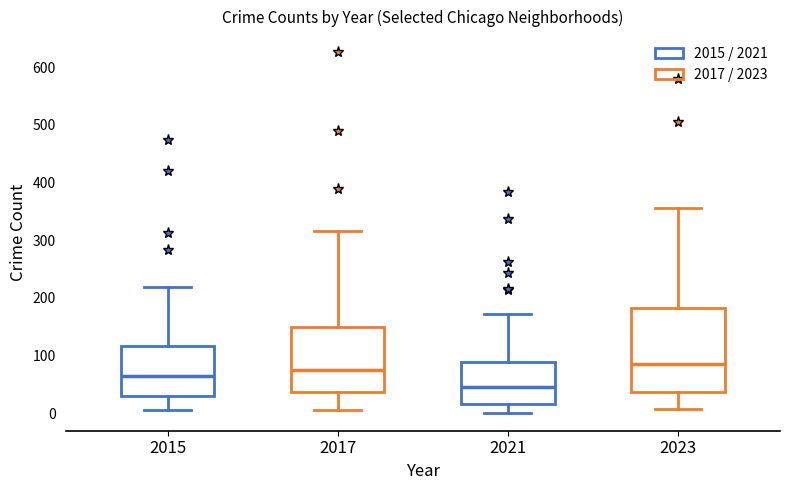

Which box is the tallest, from its lower edge to its upper edge?

2023